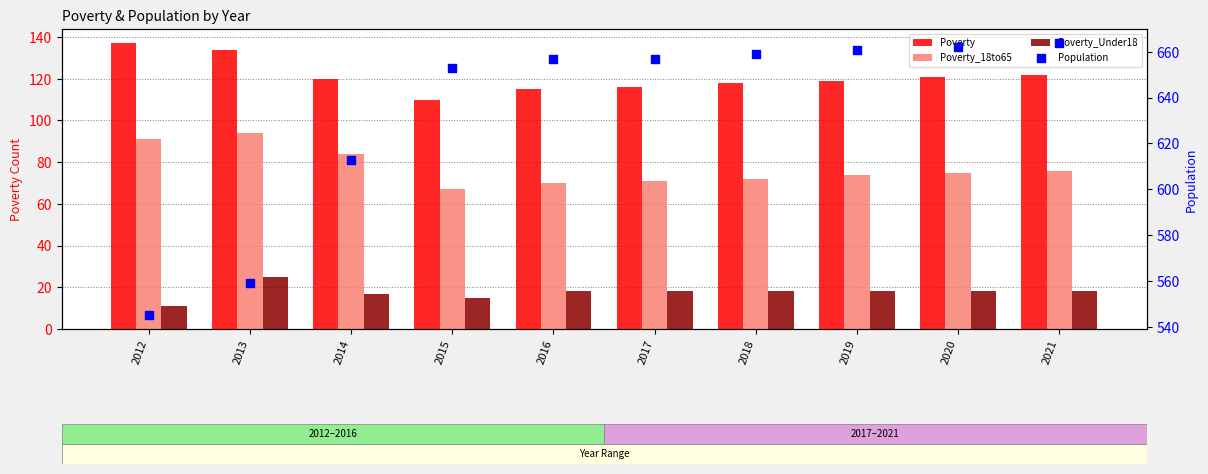

Which series contains the highest Y value?

Population